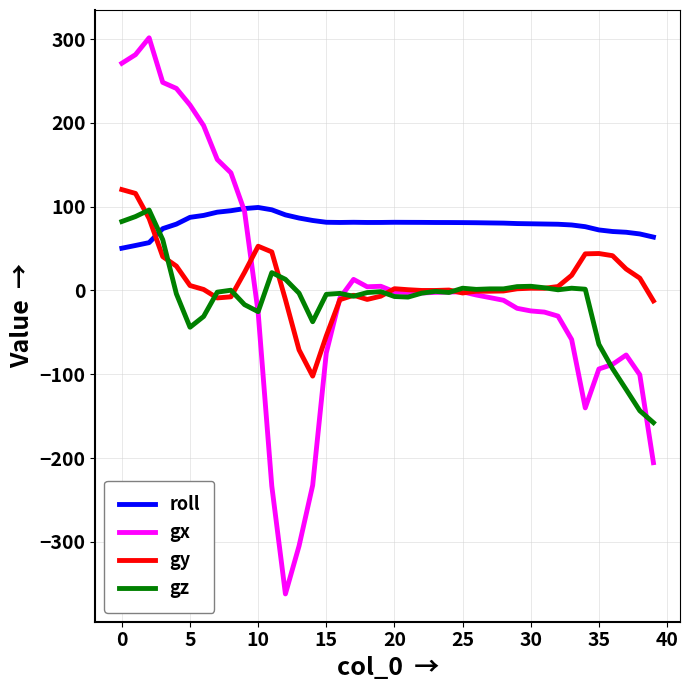

What is the lowest value of the gy series?

-102.2